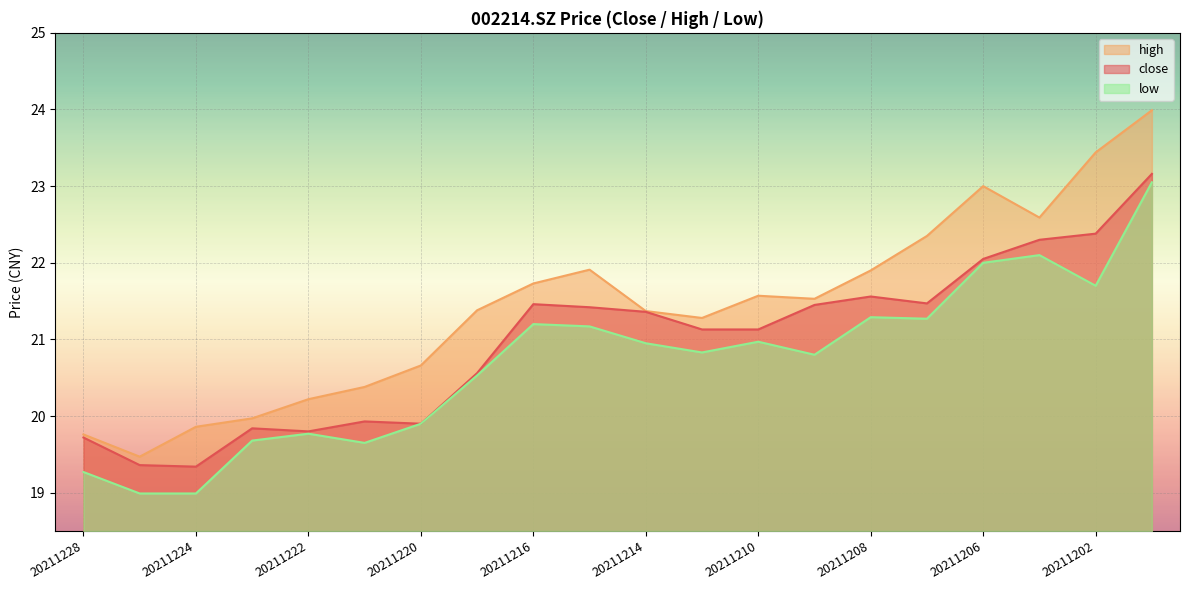

True or false: close has more than 2 interior local peaks.

True